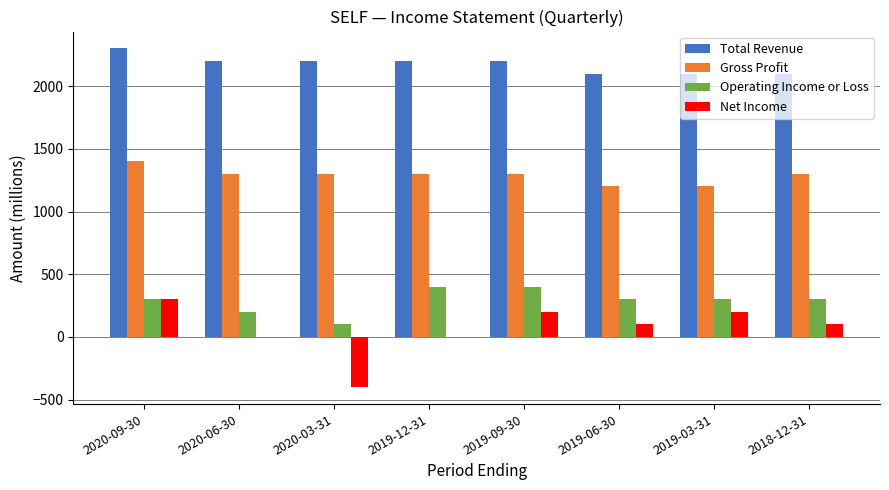

What is the average value of the Total Revenue series?

2175